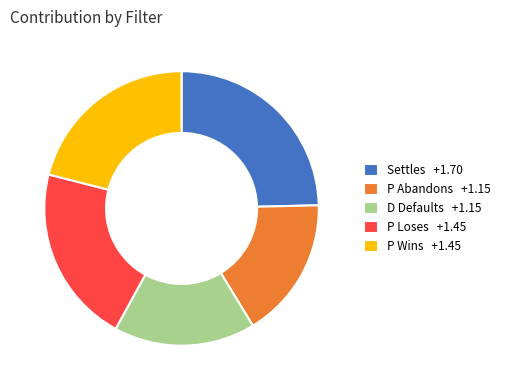

How many slices are in this pie chart?

5